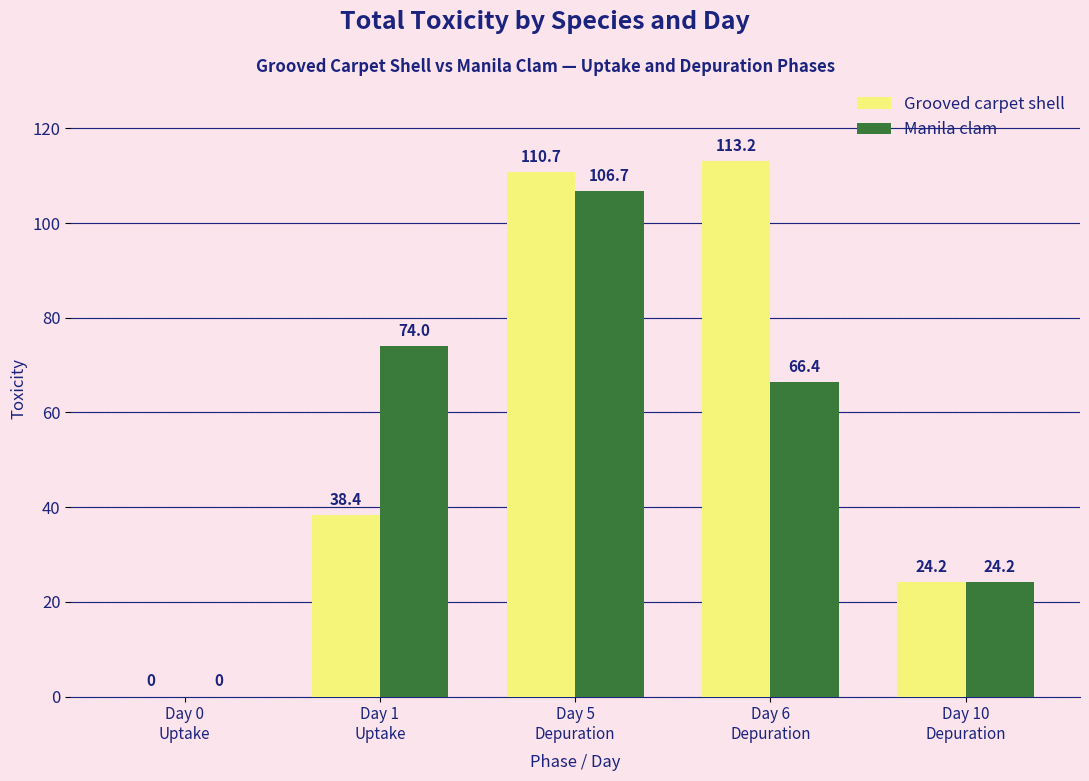

Is it true that Manila clam equals 24.2 at Day 10
Depuration?

True